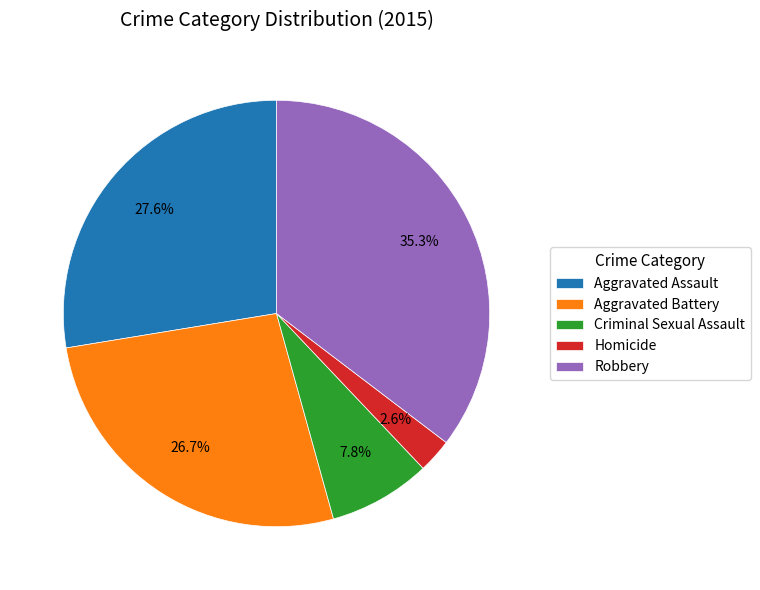

What is the largest slice in the pie chart?

Robbery